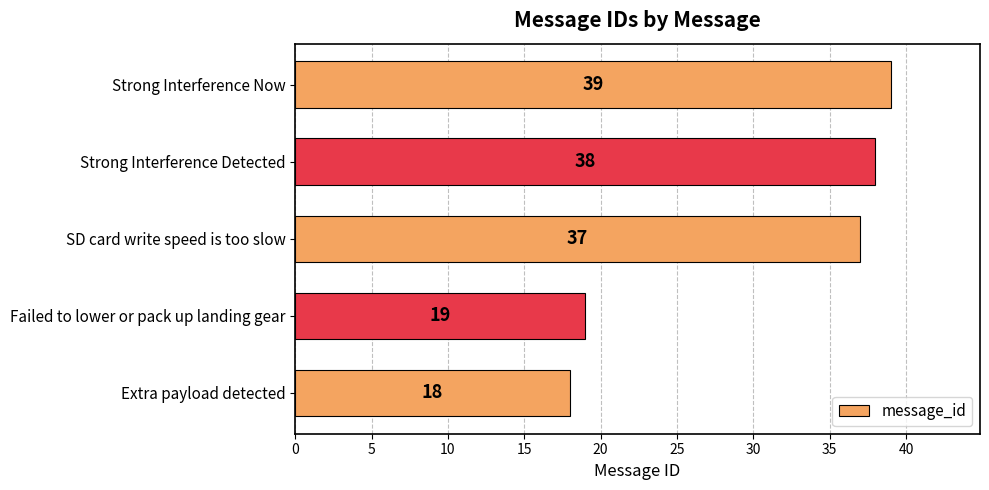

Approximately how many times larger is the value at Strong Interference Now compared to SD card write speed is too slow?

1.1